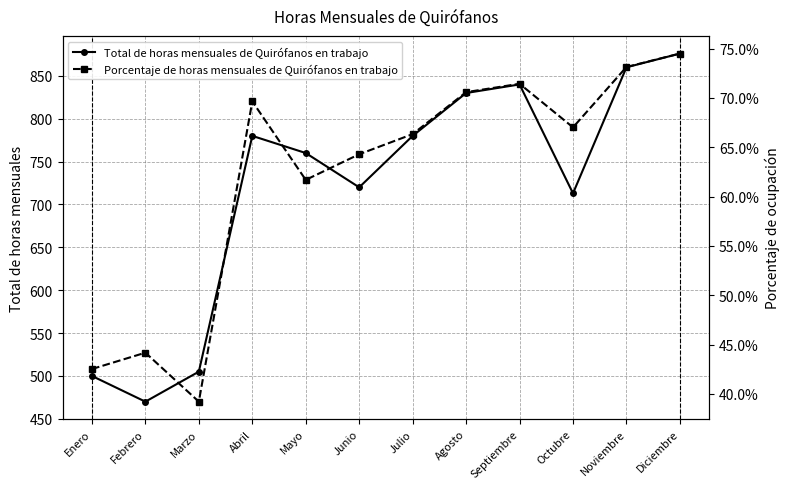

What is the maximum value for Total de horas mensuales de Quirófanos en trabajo?

876